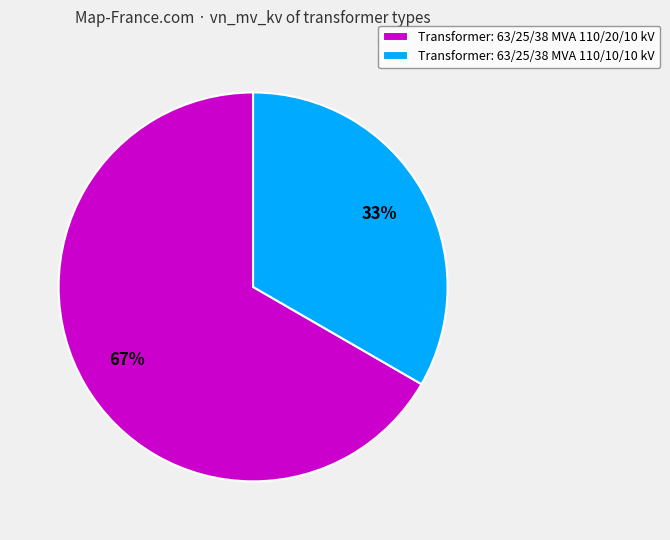

Which has a higher value, Transformer: 63/25/38 MVA 110/20/10 kV or Transformer: 63/25/38 MVA 110/10/10 kV?

Transformer: 63/25/38 MVA 110/20/10 kV